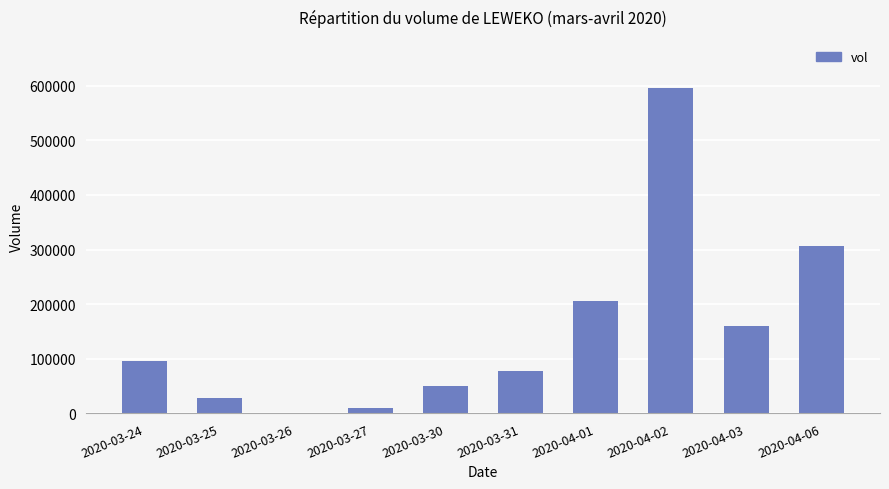

What is the maximum value shown in the chart?

594800